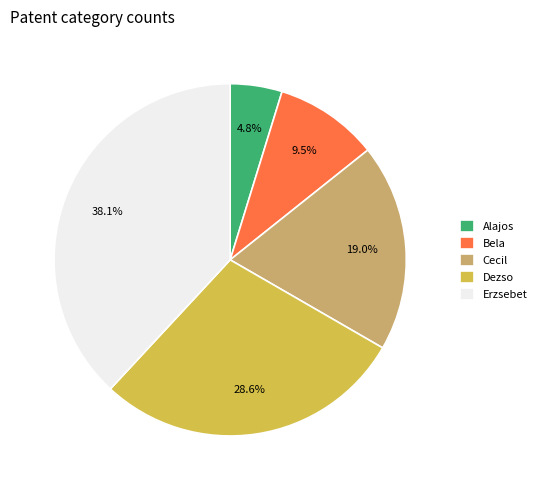

Which has a higher value, Bela or Erzsebet?

Erzsebet